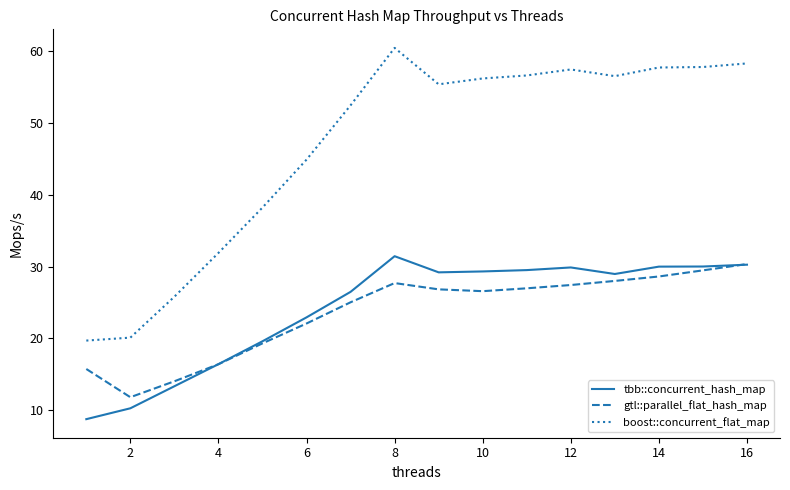

Which series has the widest spread of values?

boost::concurrent_flat_map